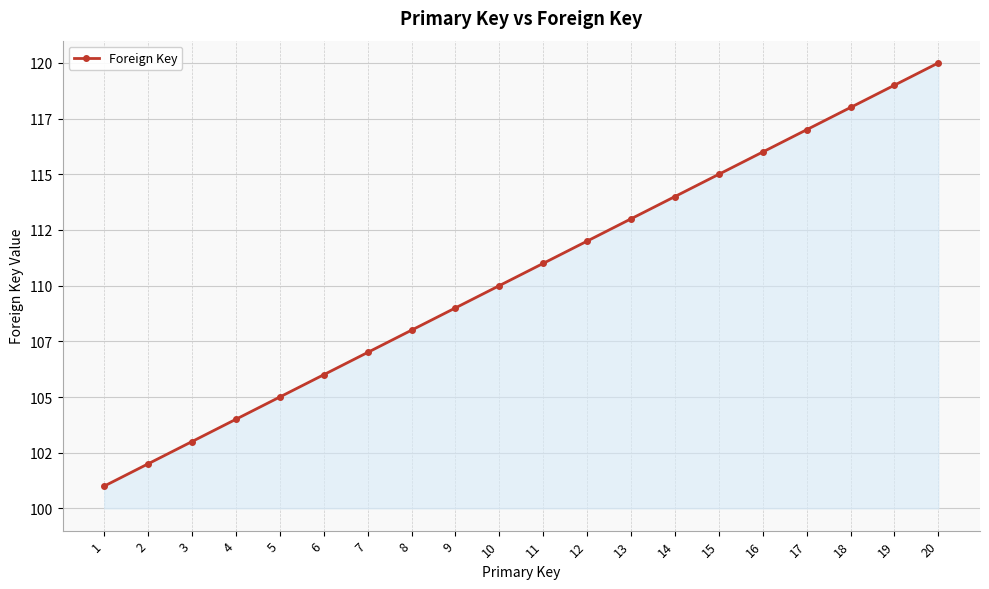

What is the difference between the maximum and minimum values?

19